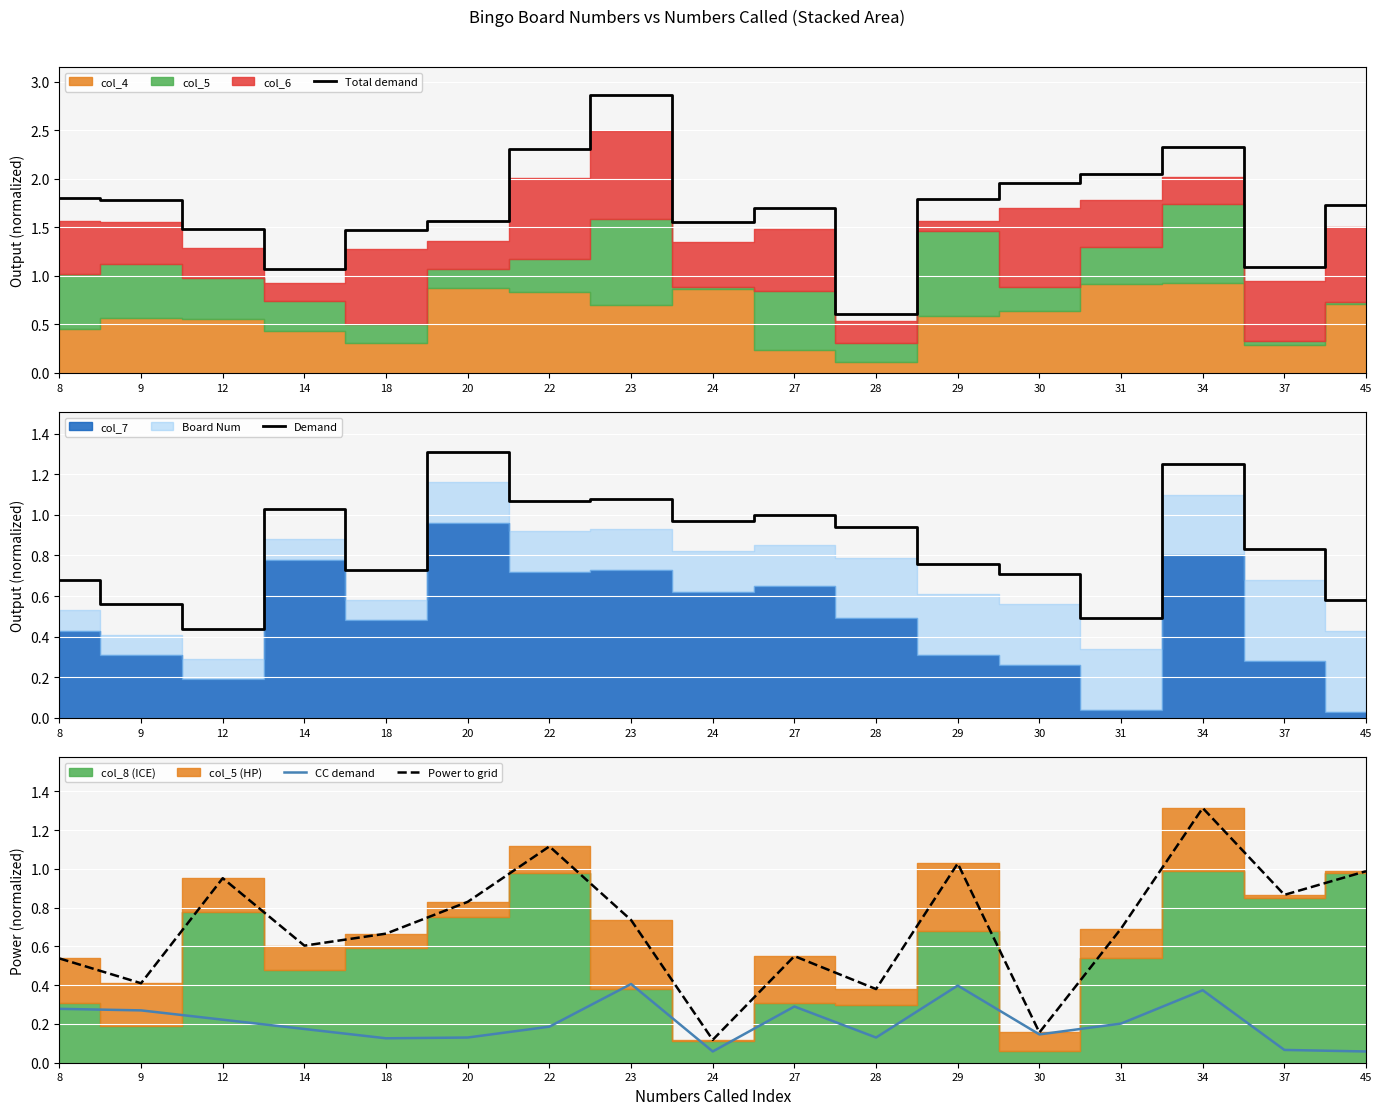

Does the chart display data point markers on the line(s)?

No